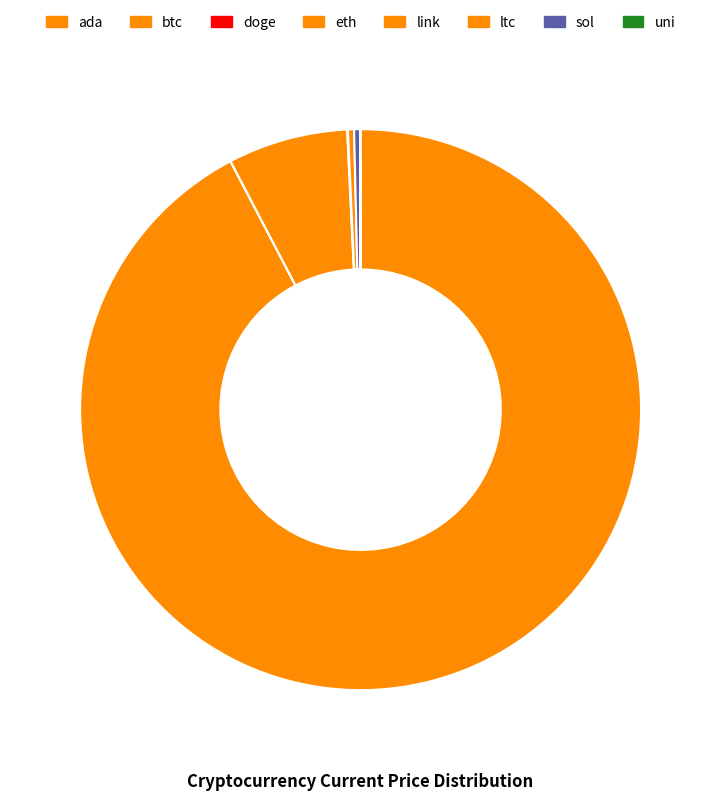

Do uni and btc together represent more than half of the pie?

Yes